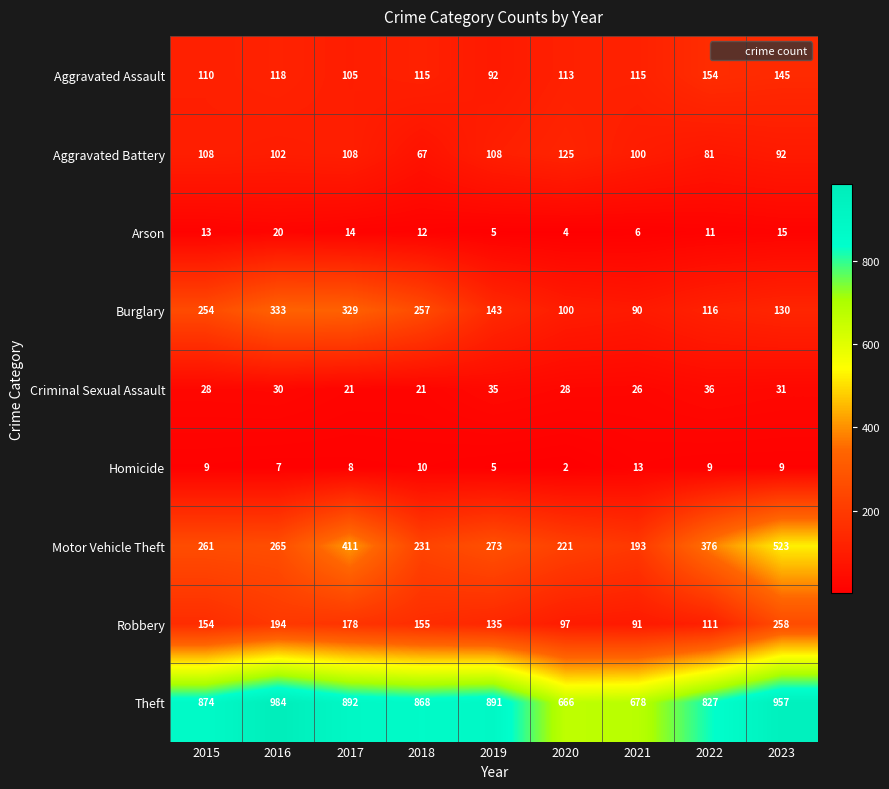

Read the Burglary value at 2017, to the nearest 5.

330